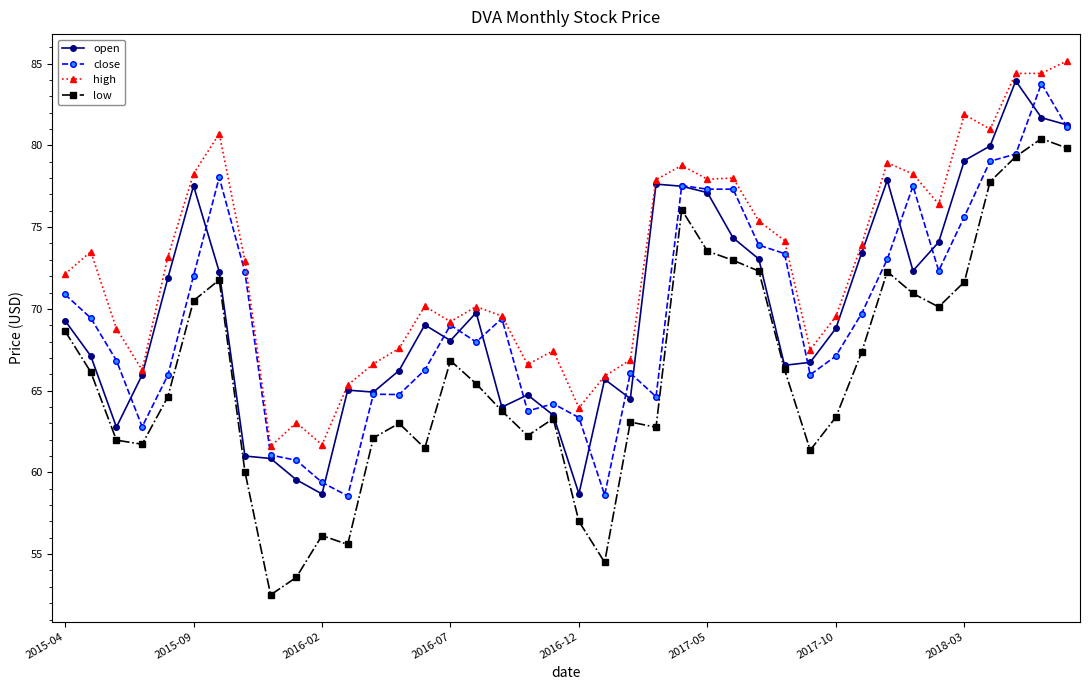

What is the maximum value for low?

80.4